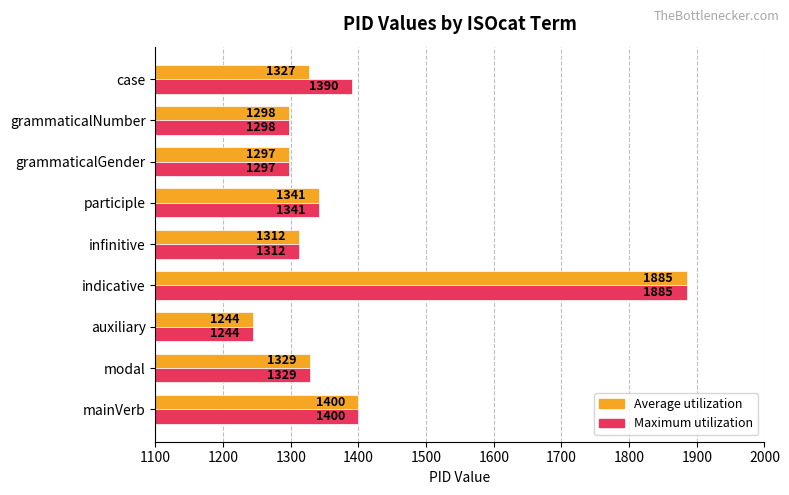

What is the difference between the maximum and minimum values in the Average utilization series?

641